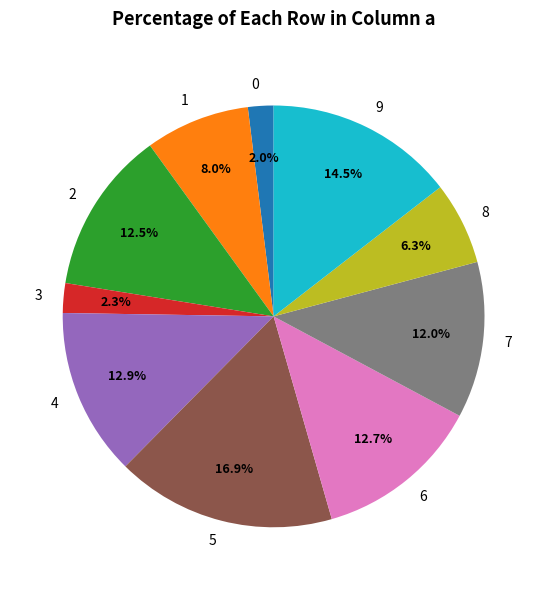

Does 1 account for over 50% of the chart?

No